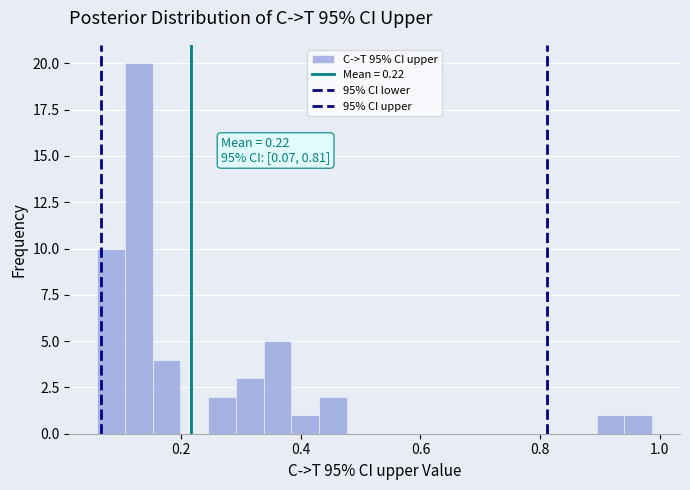

Read against the x-axis, roughly where is the centre of the tallest bar?

0.12